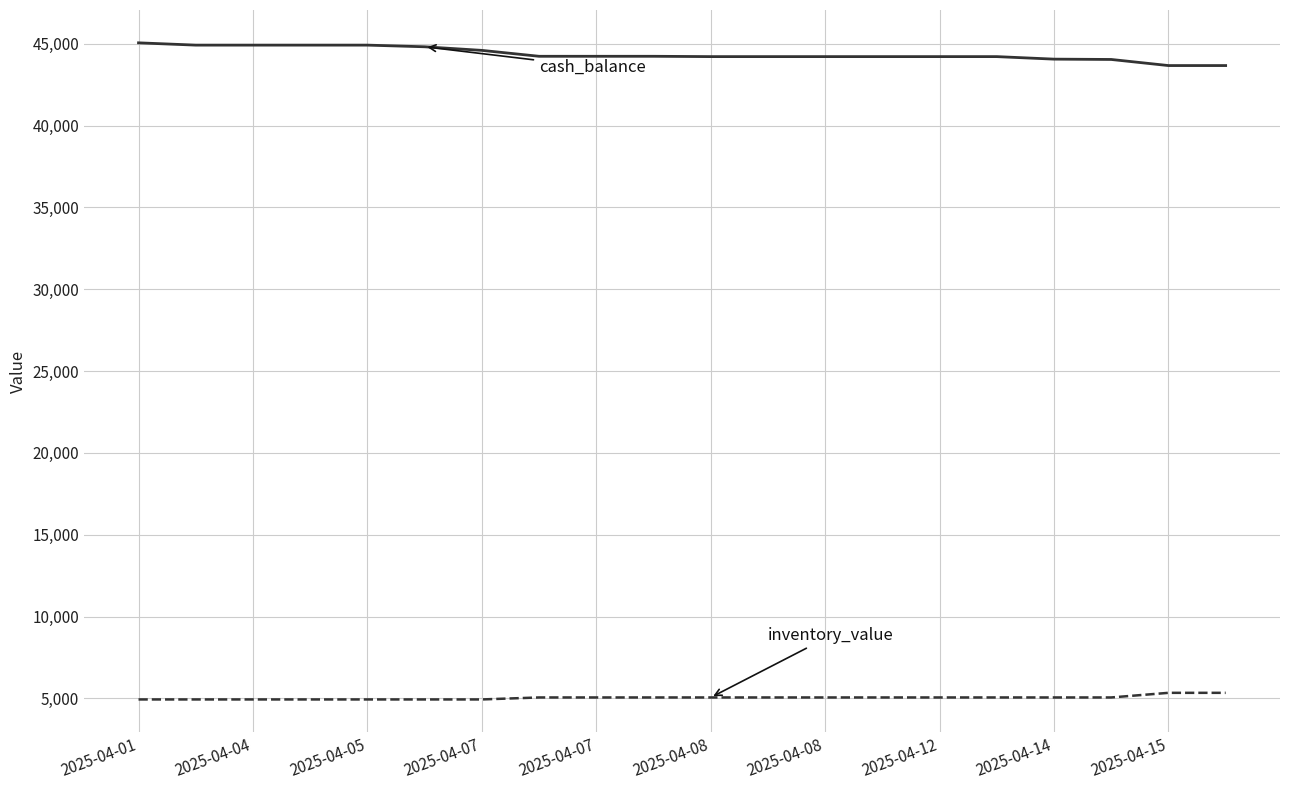

What is the minimum value shown in the chart?

4940.3